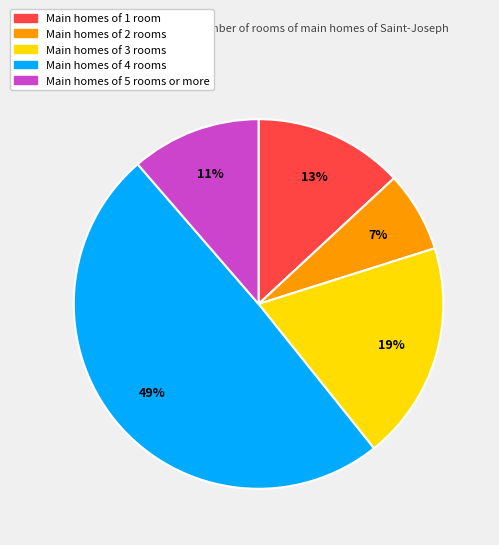

Is there a majority slice in this chart?

No